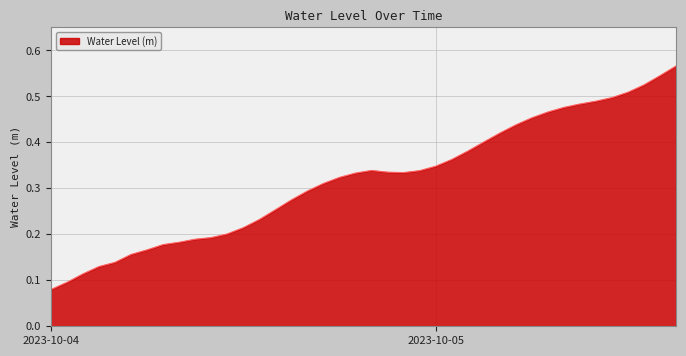

How many points are lower than both their immediate neighbors (excluding endpoints)?

1